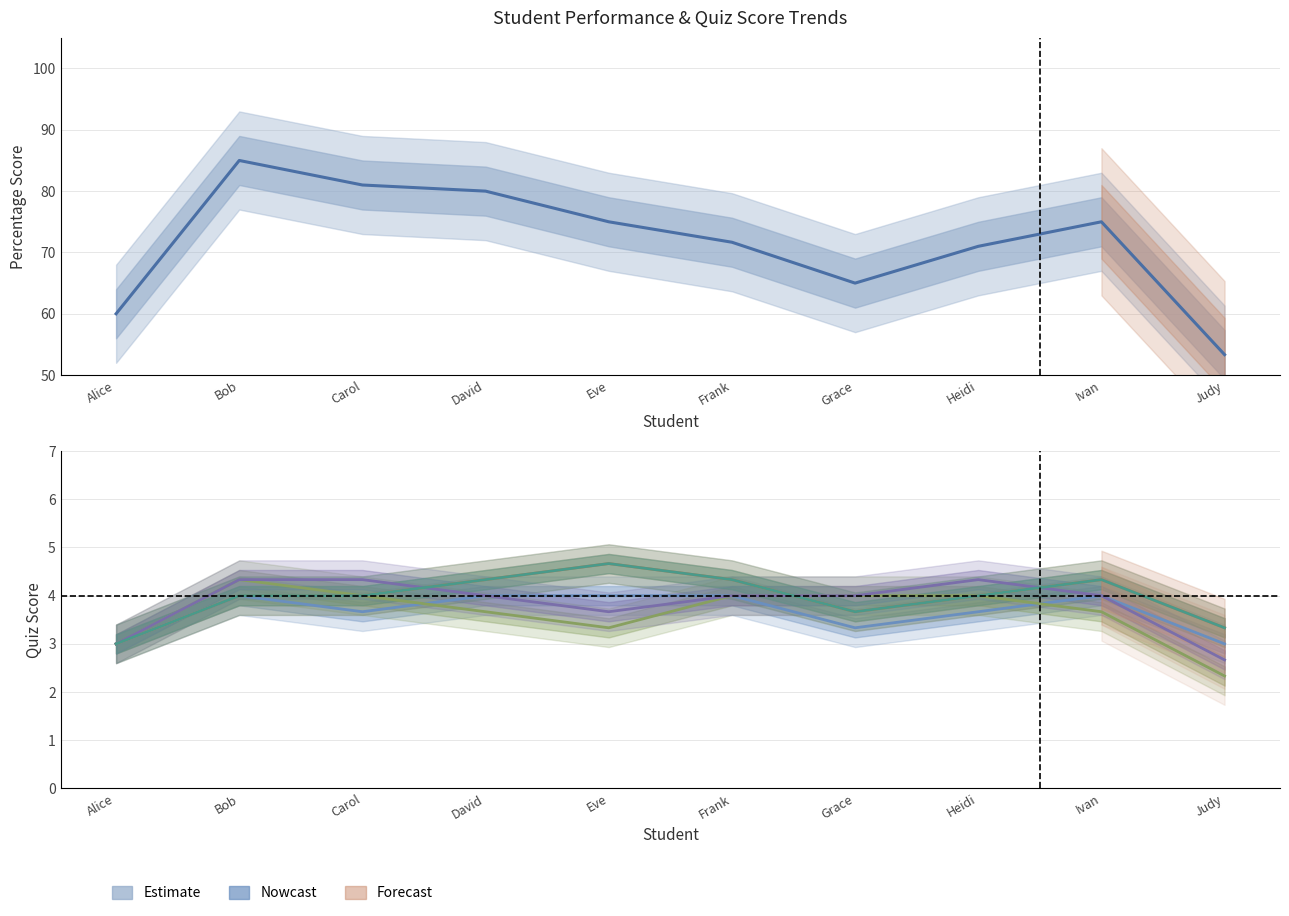

What is the total value across all series at Frank?

92.3